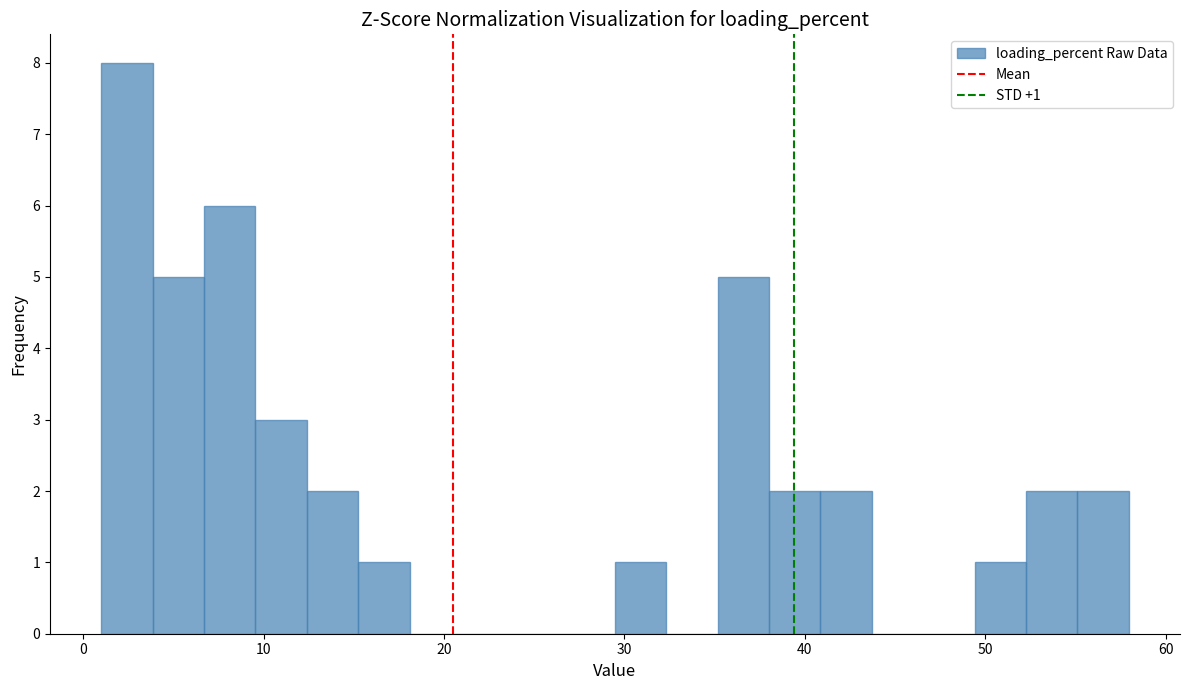

Around what value on the x-axis is the tallest bar? Give the approximate position of its centre, as read against the axis.

2